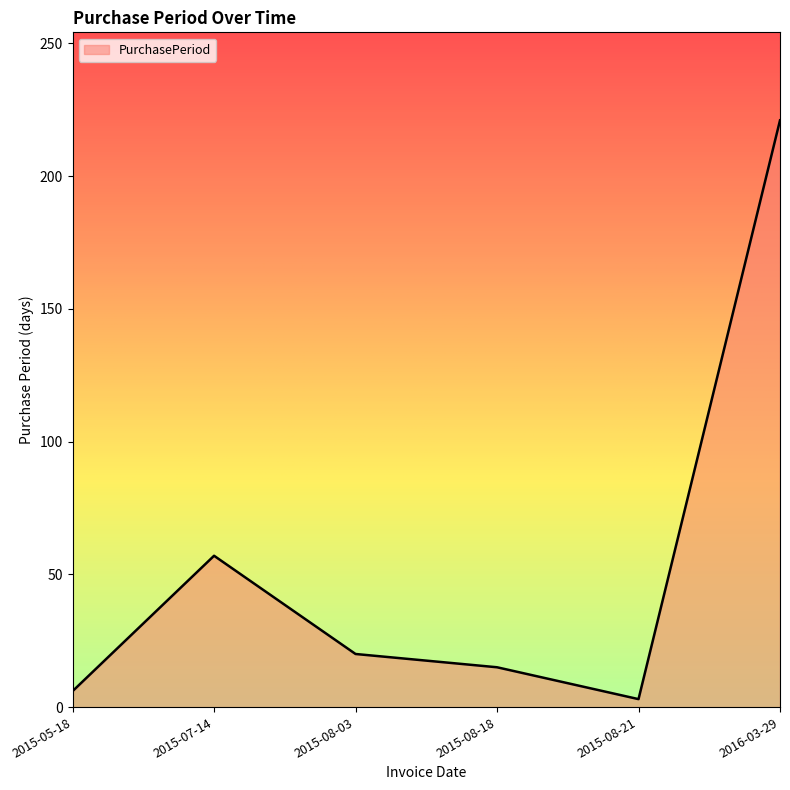

At which category does the chart reach its peak across all series?

2016-03-29